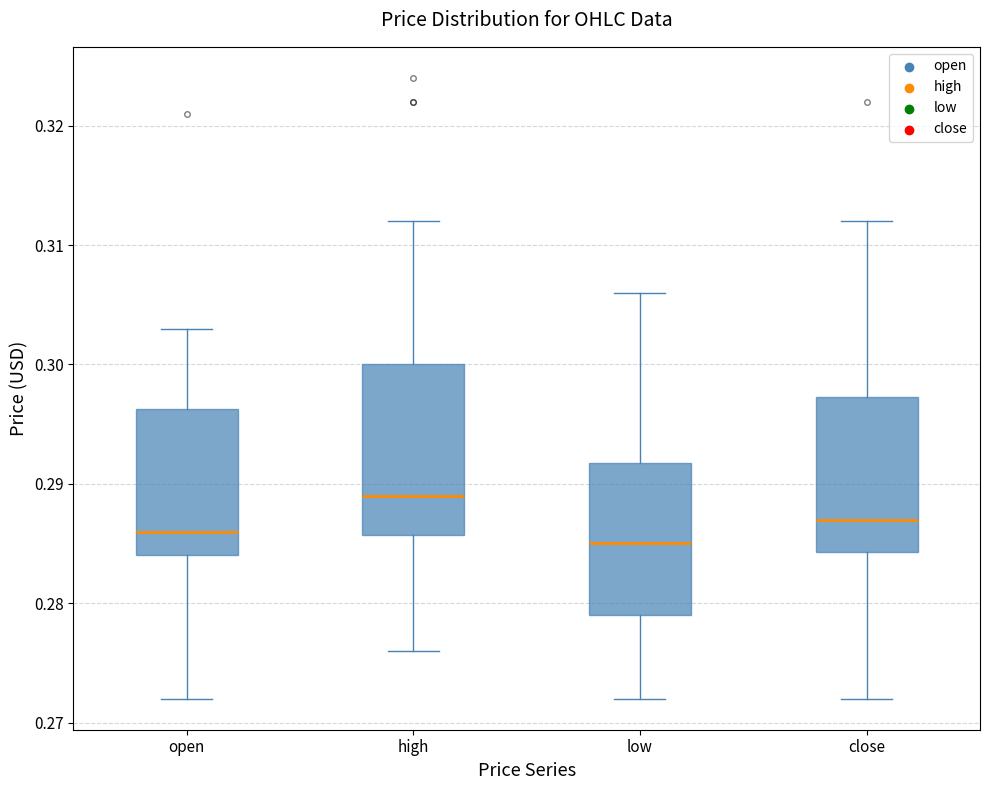

Reading left to right, transcribe this box plot: for each box, give where its median line is, the range the box spans, and where its two whiskers end, as read against the y-axis. The values are not printed on the chart, so give them approximately, as read against the axis.

open: median 0.286, box 0.284 to 0.296, whiskers 0.272 to 0.303
high: median 0.289, box 0.286 to 0.300, whiskers 0.276 to 0.312
low: median 0.285, box 0.279 to 0.292, whiskers 0.272 to 0.306
close: median 0.287, box 0.284 to 0.297, whiskers 0.272 to 0.312